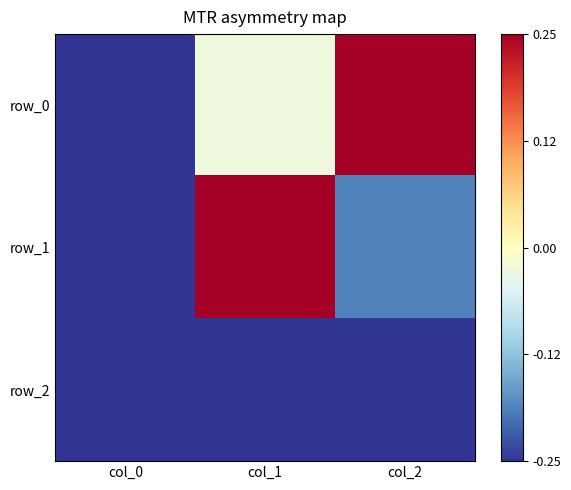

What is the smallest value displayed?

-0.8